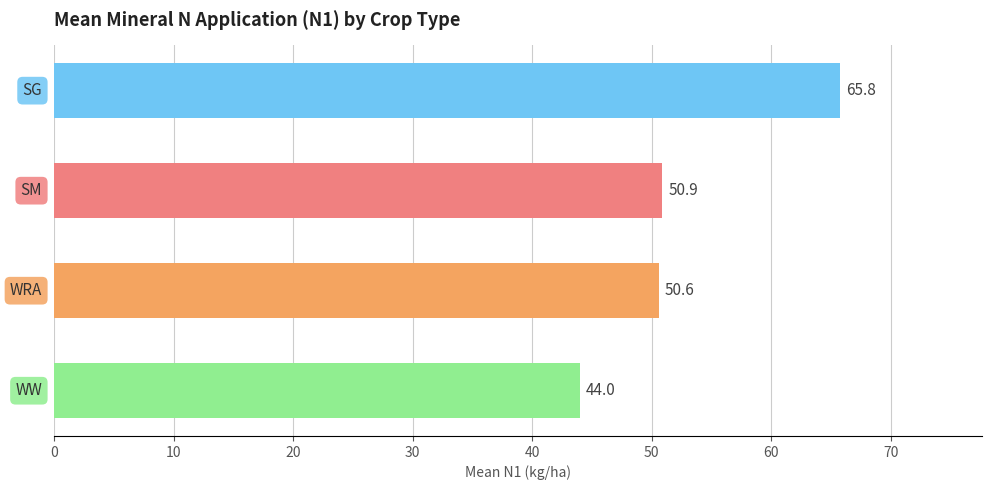

What is the difference between the second highest and second lowest values?

0.3